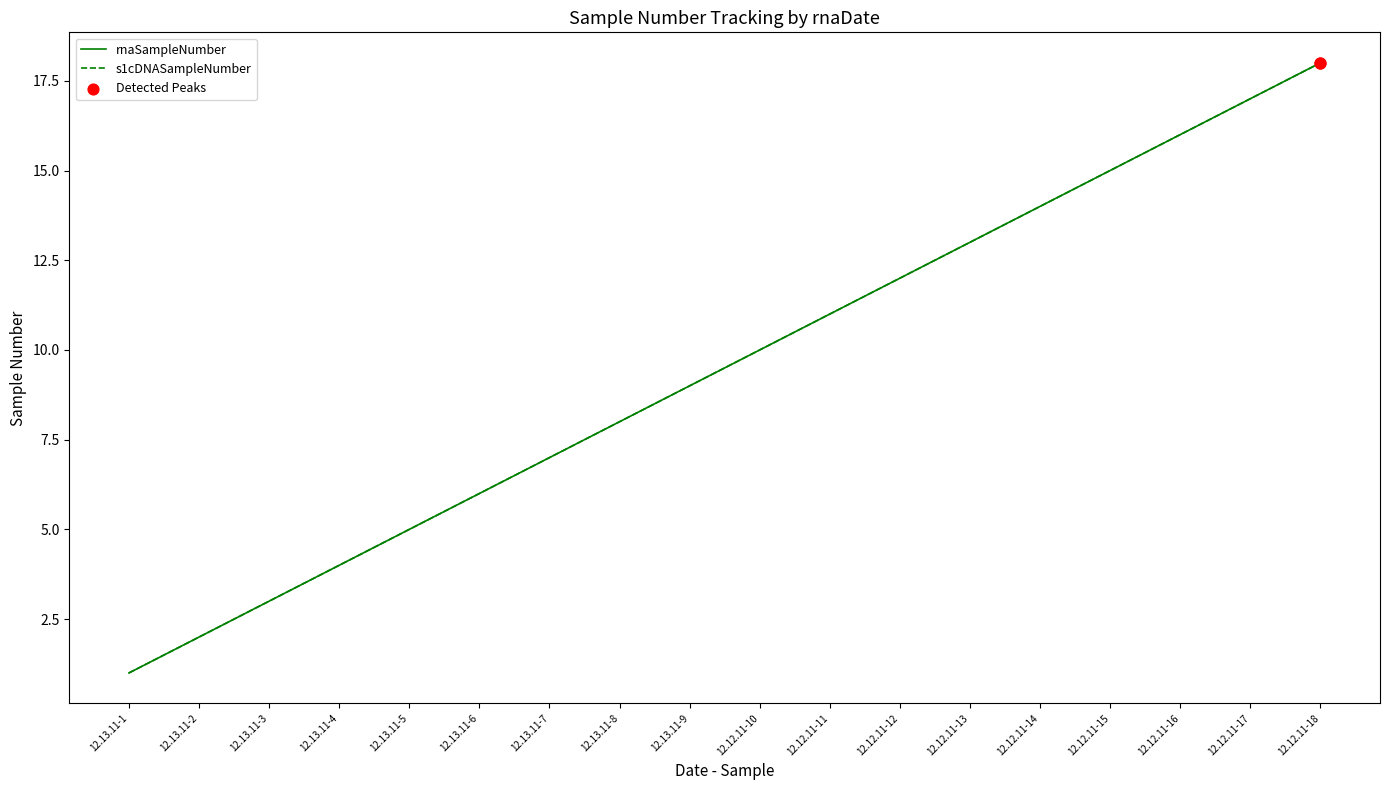

Does the chart have visible grid lines?

No